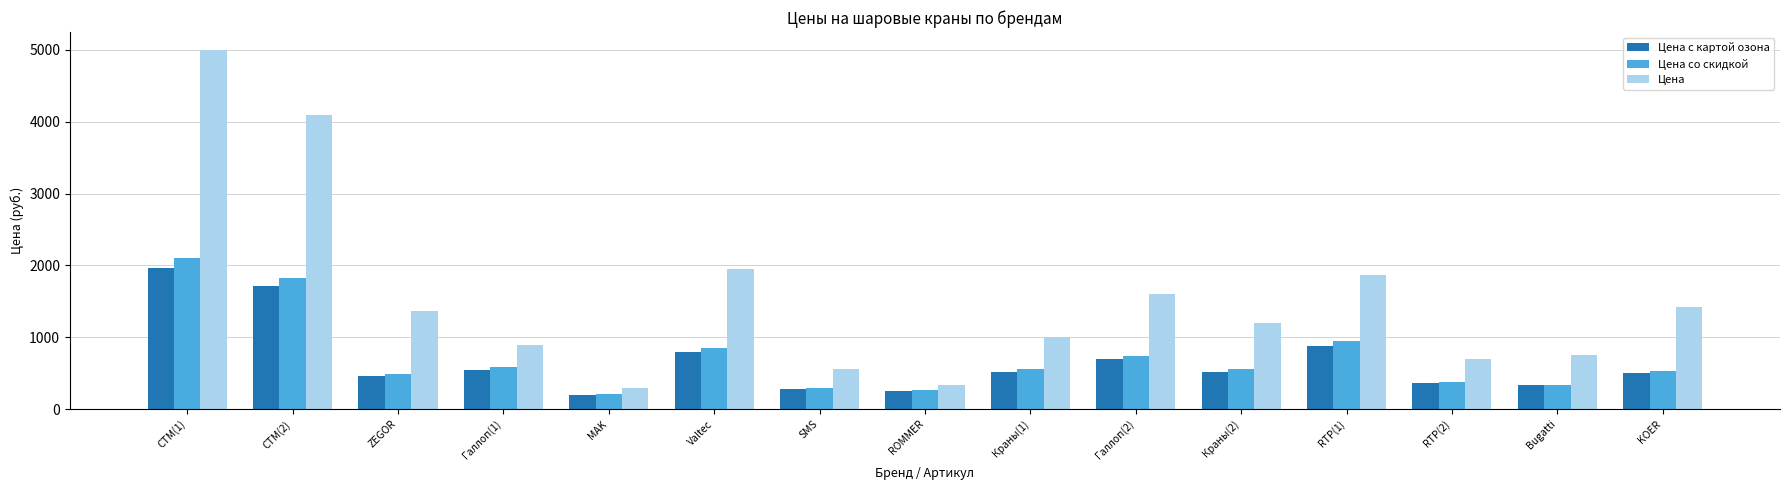

What is the spread (max minus min) of values at KOER?

926